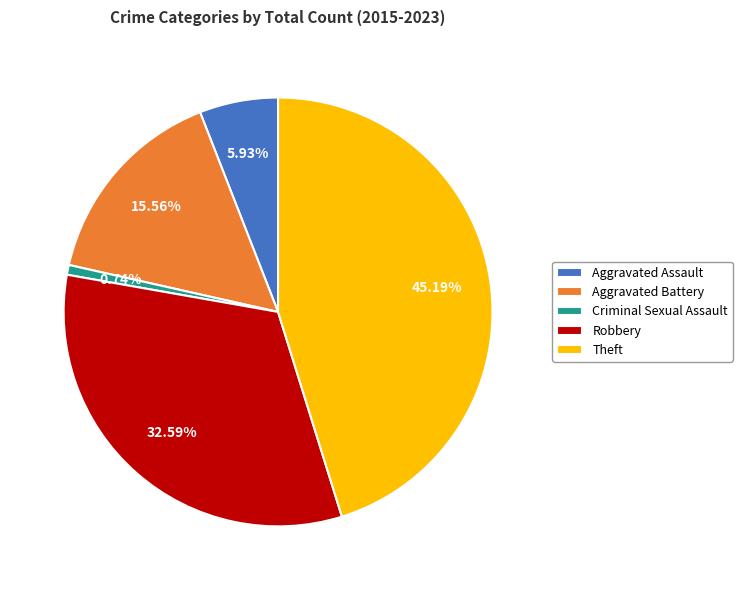

Is there a majority slice in this chart?

No